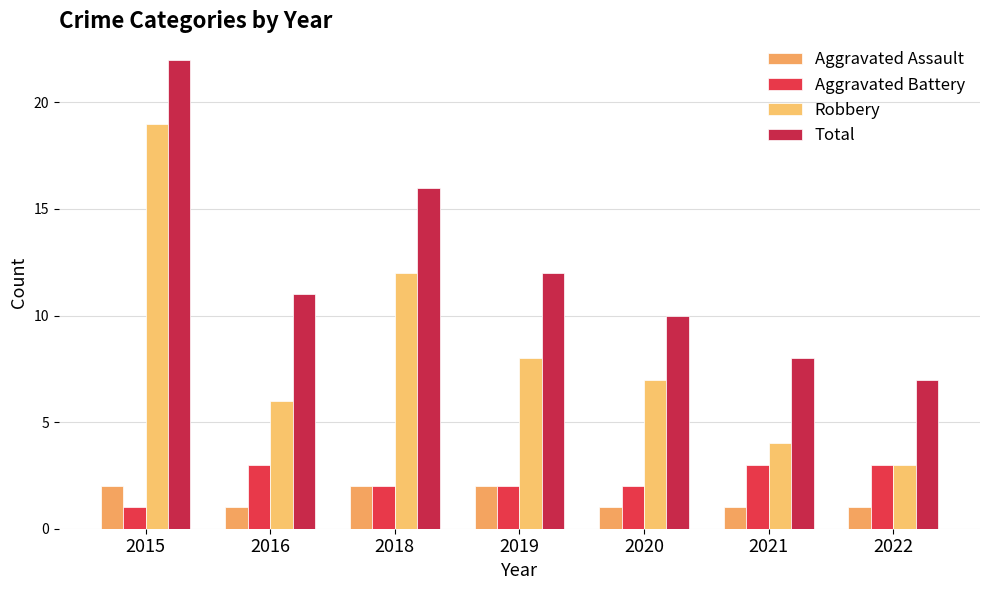

True or false: Total has a value of 16 at 2018.

True